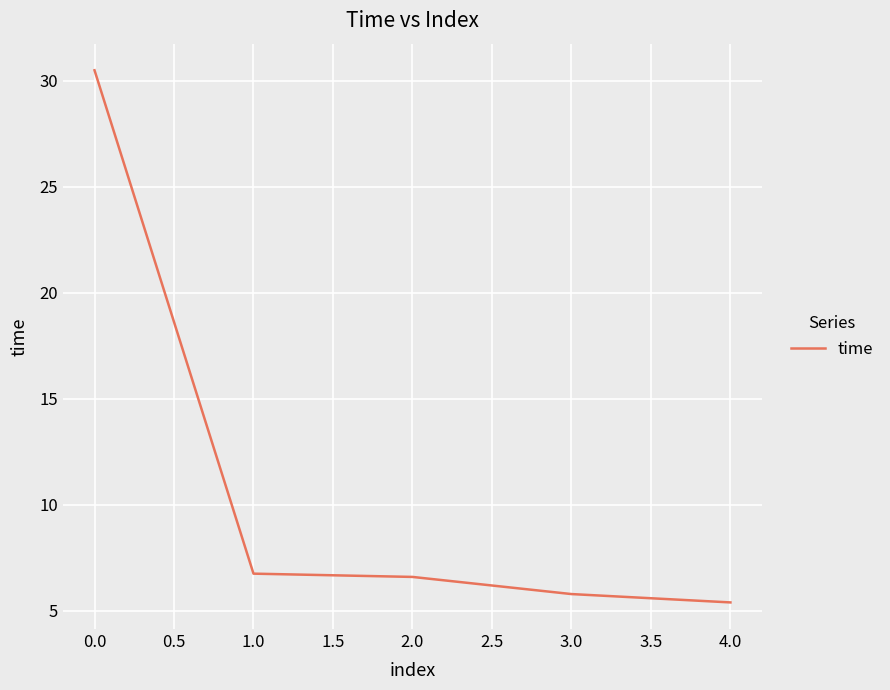

What value does the data have at 1.0?

6.8